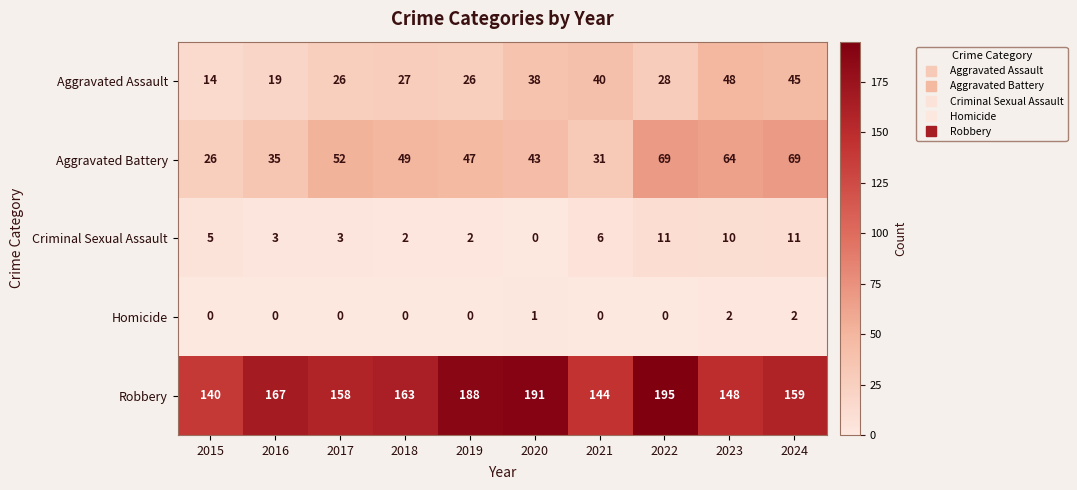

The Aggravated Battery series shows 44 at 2024. True or false?

False